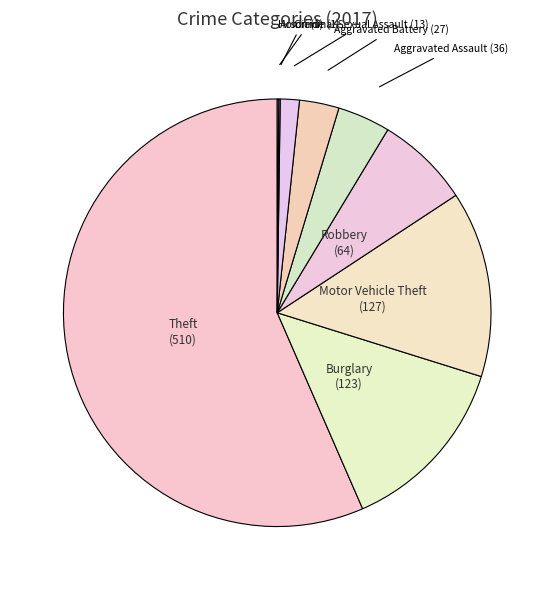

Which has a higher value, Motor Vehicle Theft or Theft?

Theft